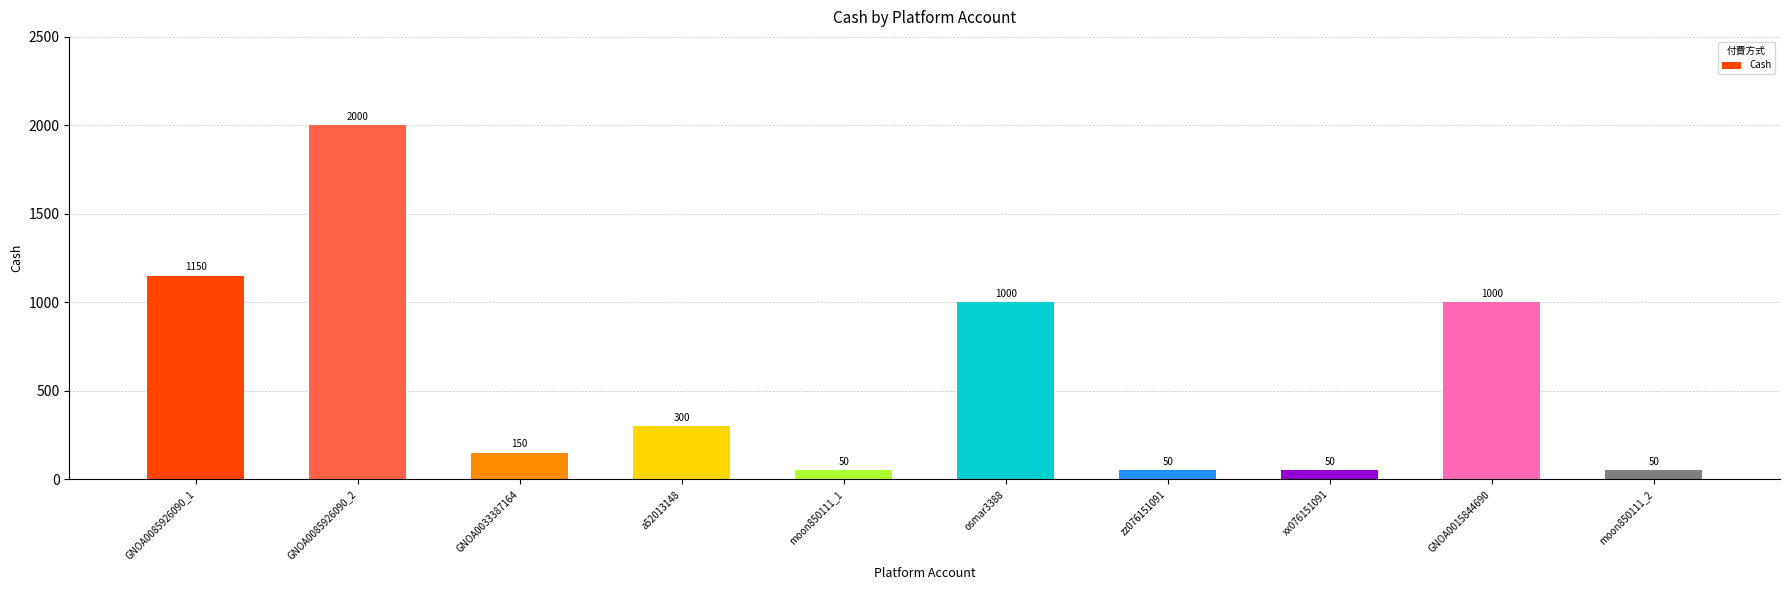

What is the label of the 3rd bar from the left?

GNOA0033387164